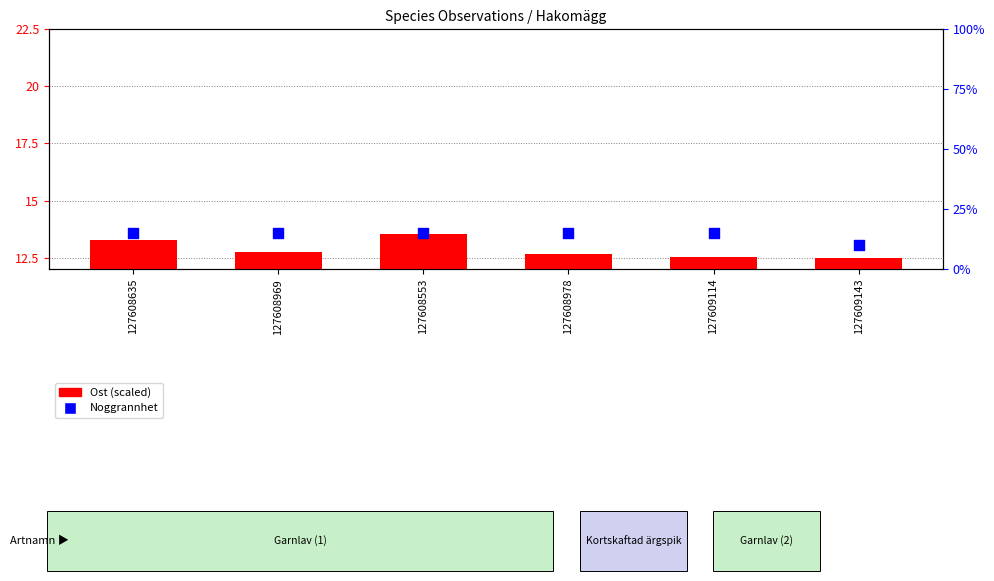

What are all the series names shown in the legend?

Ost (scaled), Noggrannhet